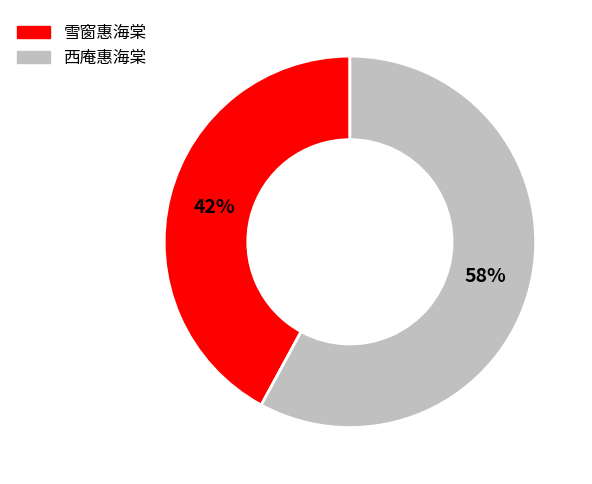

Do 西庵惠海棠 and 雪窗惠海棠 together represent more than half of the pie?

Yes